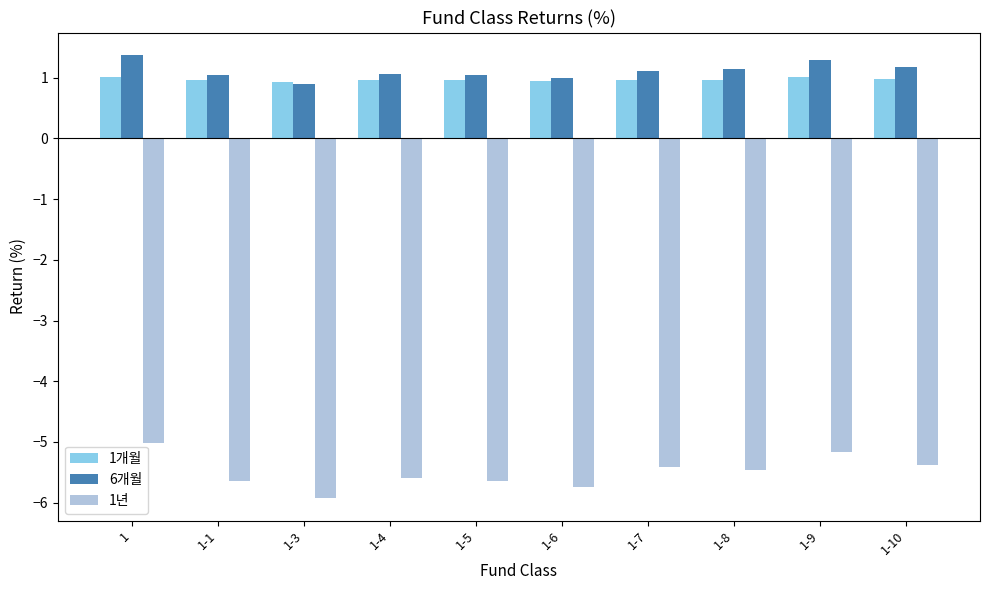

How many bars are there in total?

30